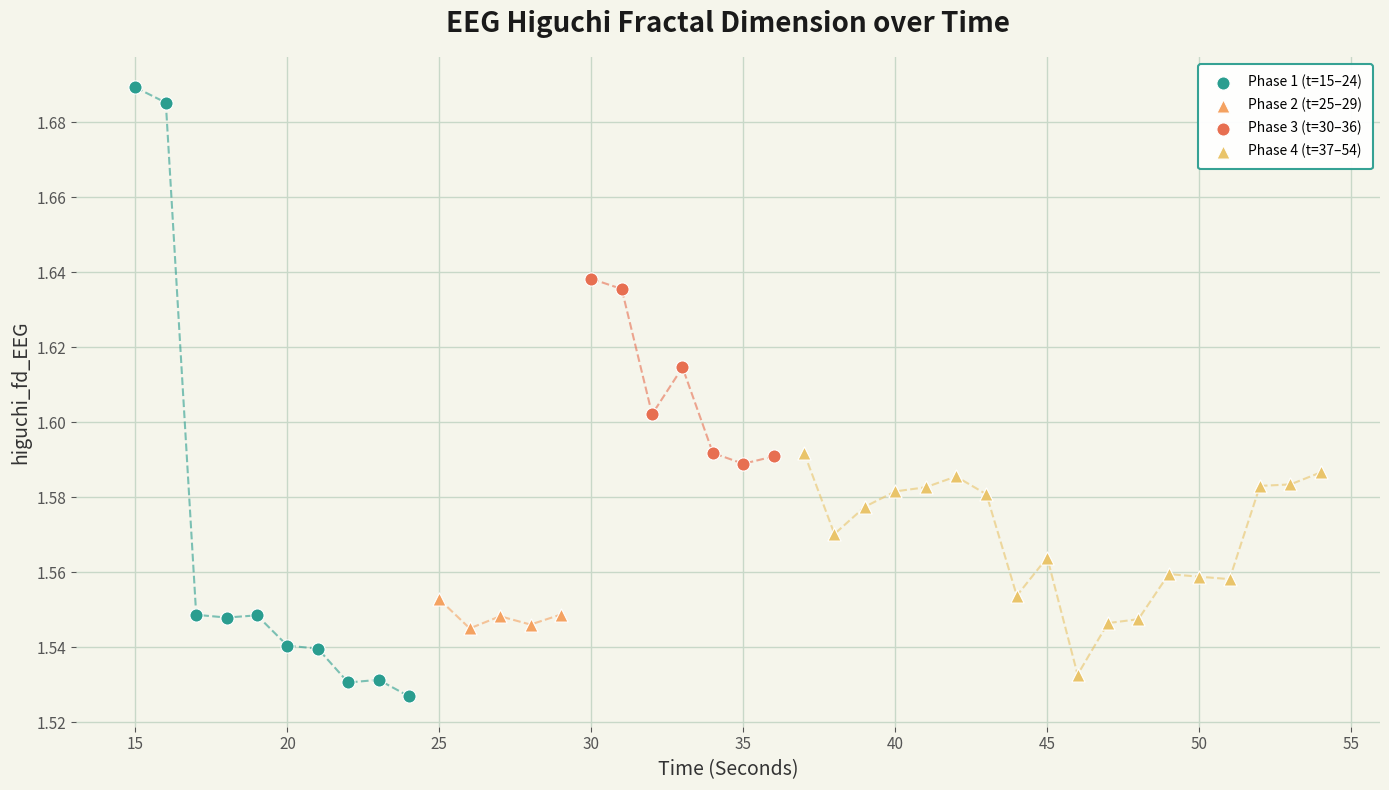

Which series has the widest spread of Y values?

Phase 1 (t=15–24)